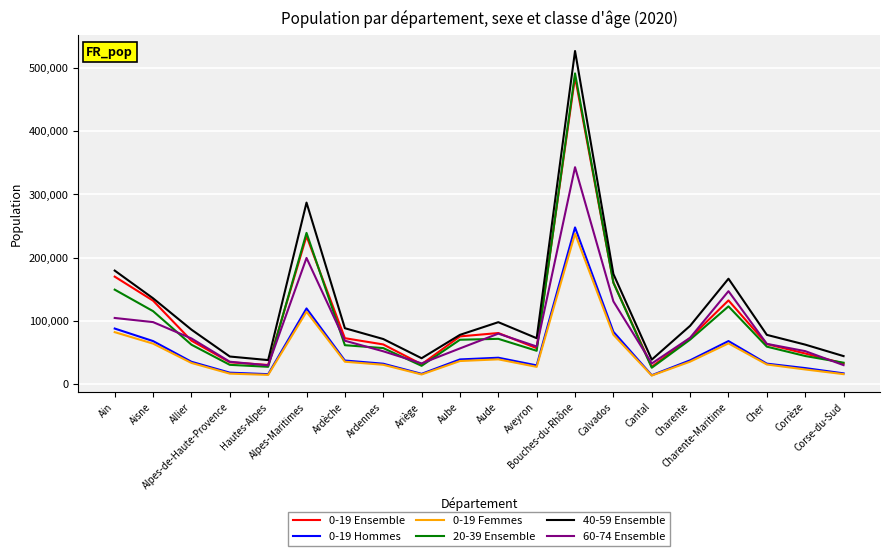

True or false: 0-19 Ensemble and 0-19 Femmes cross at least once.

False